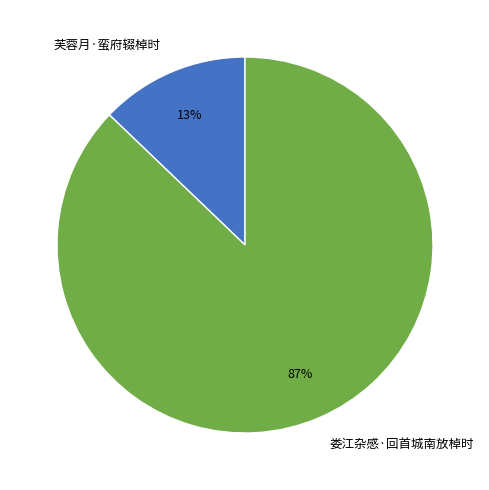

To the nearest percent, what is the difference between the largest and smallest slice percentages?

74%